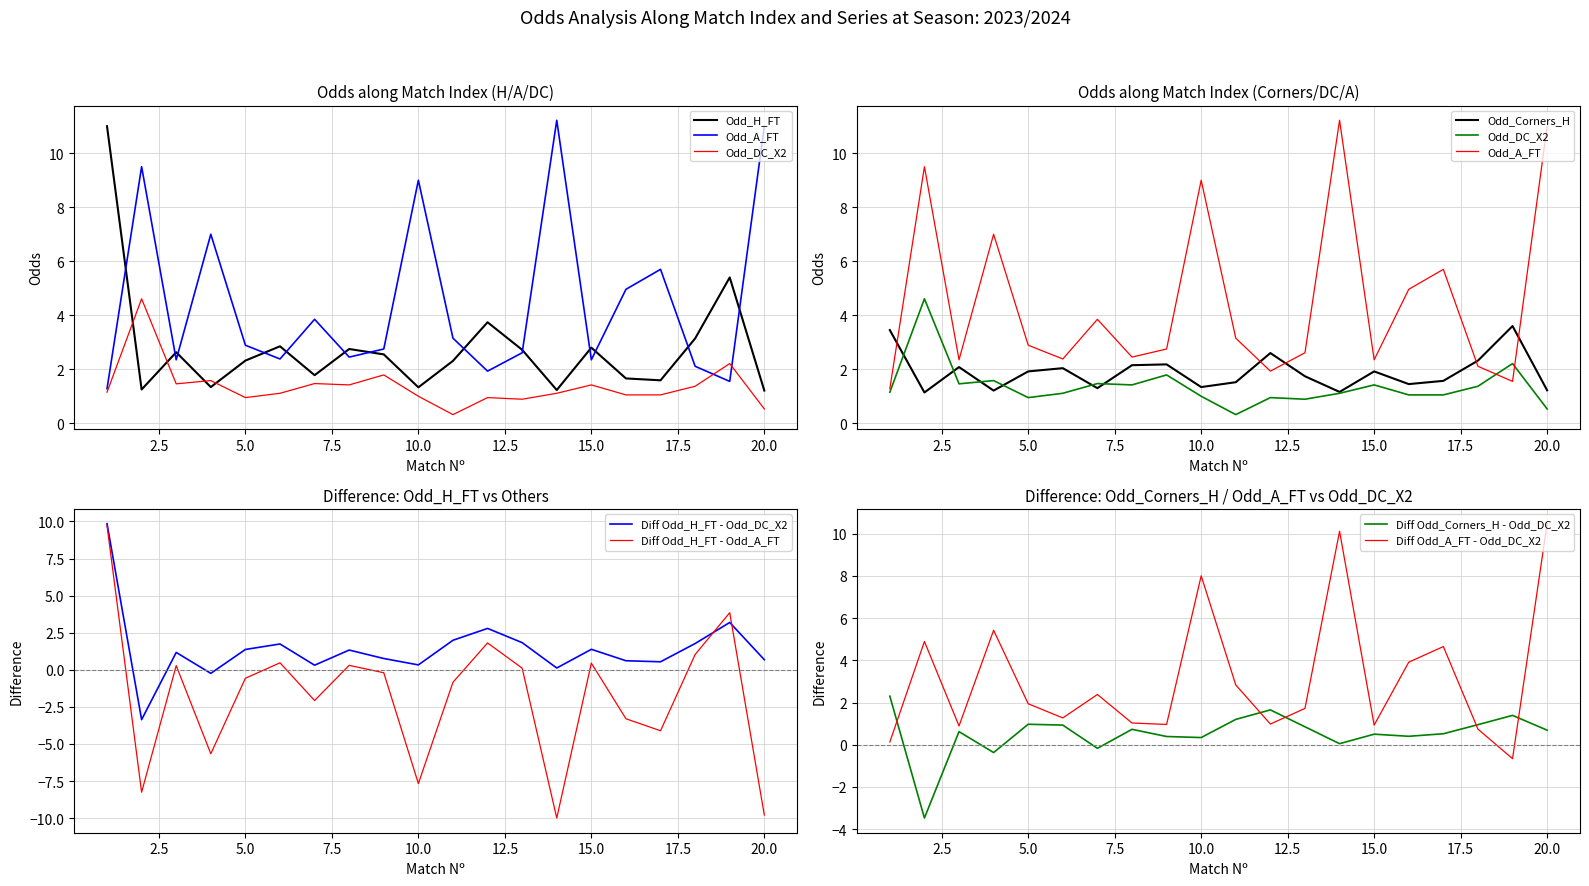

What is the highest value of the Diff Odd_Corners_H - Odd_DC_X2 series?

2.3